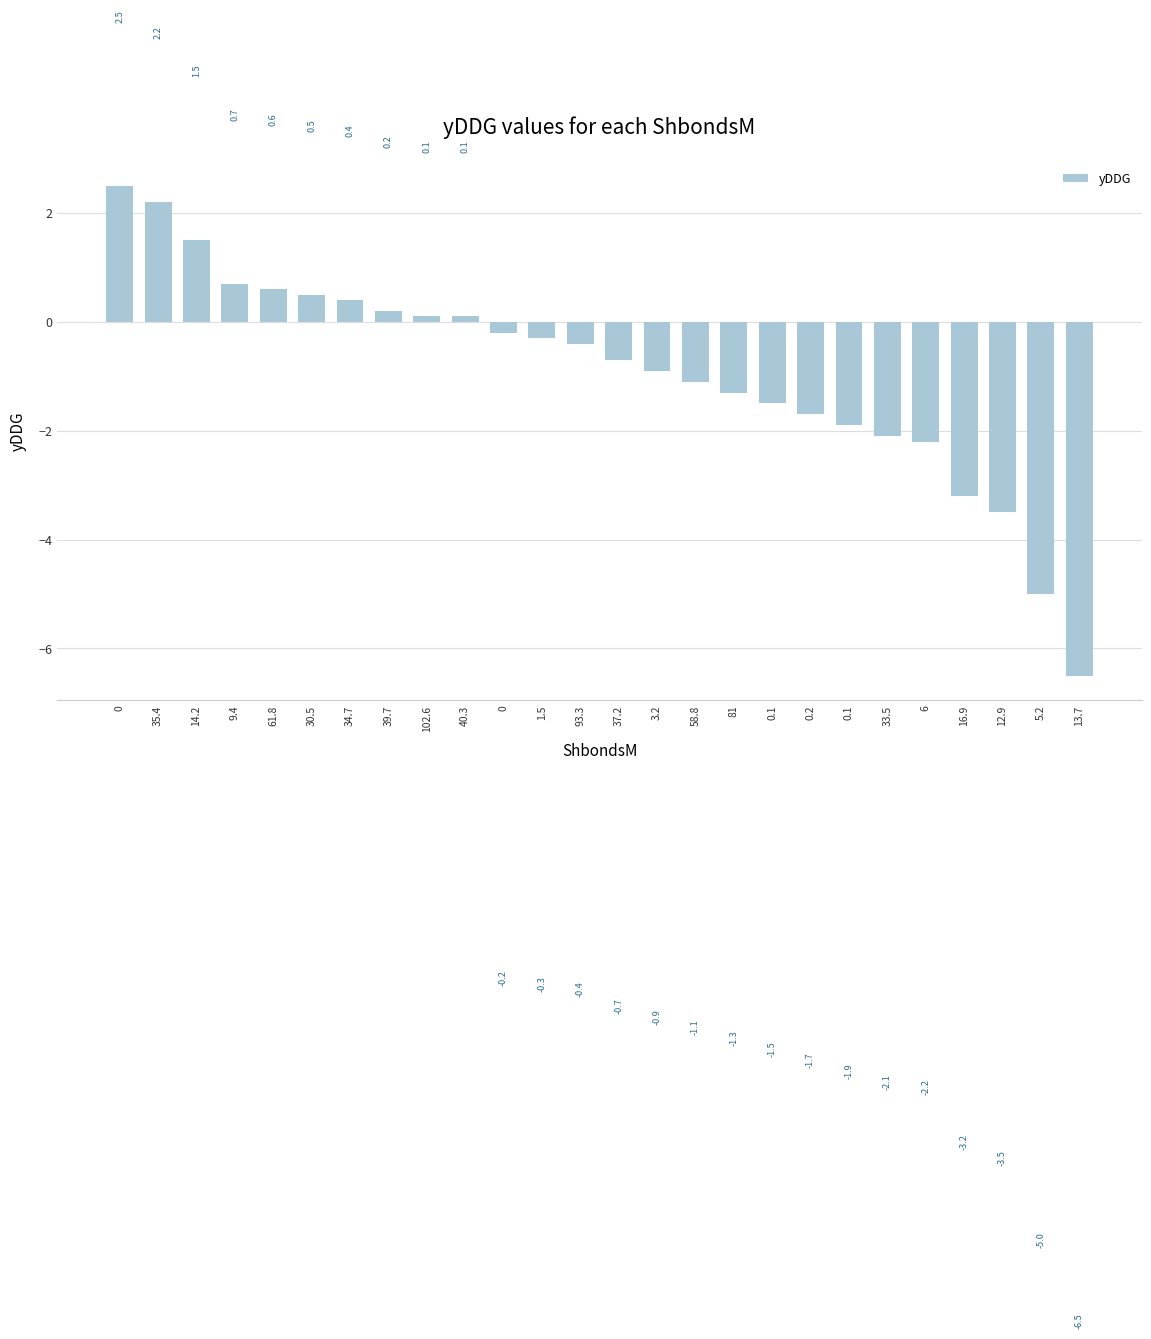

What is the greatest value displayed?

2.5